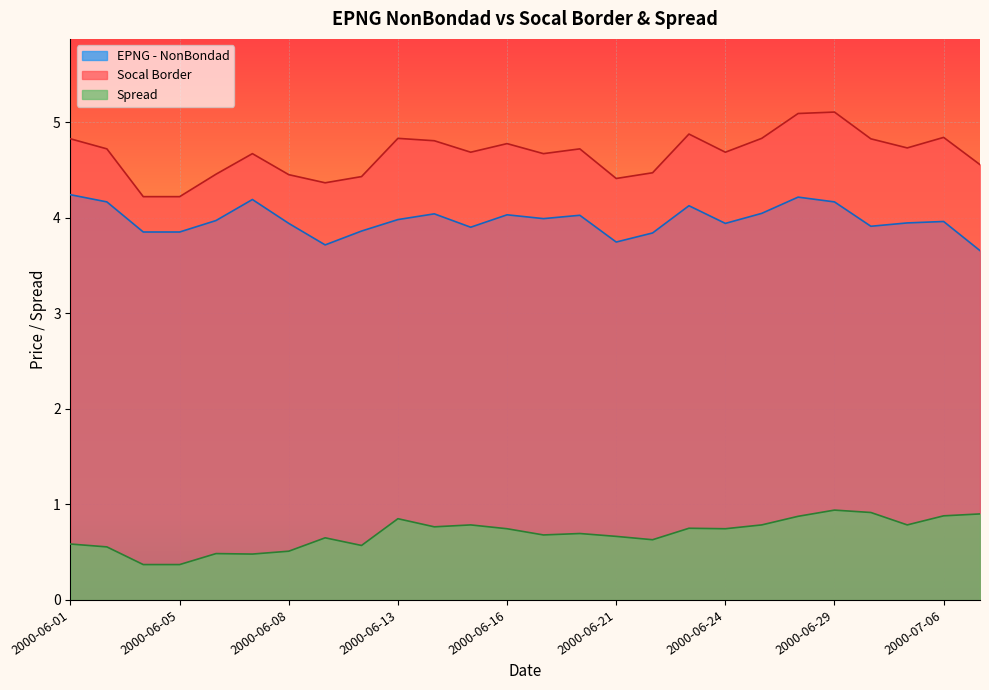

What position from the right is 2000-06-13?

17